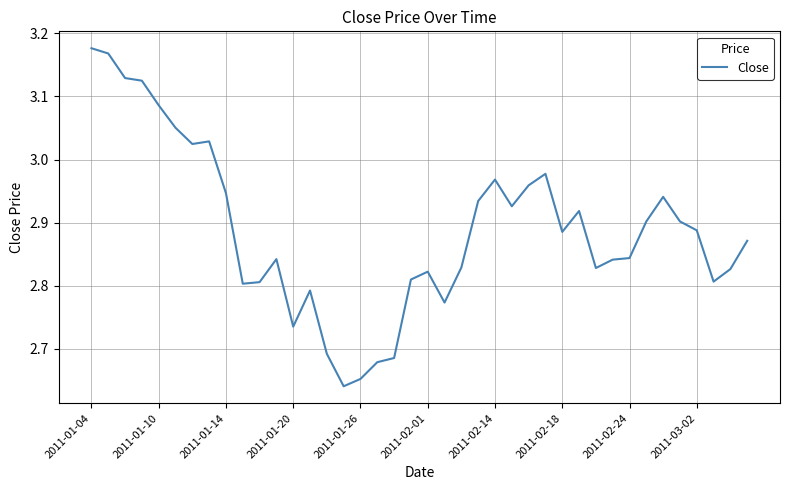

What is the difference between the maximum and minimum values?

0.5